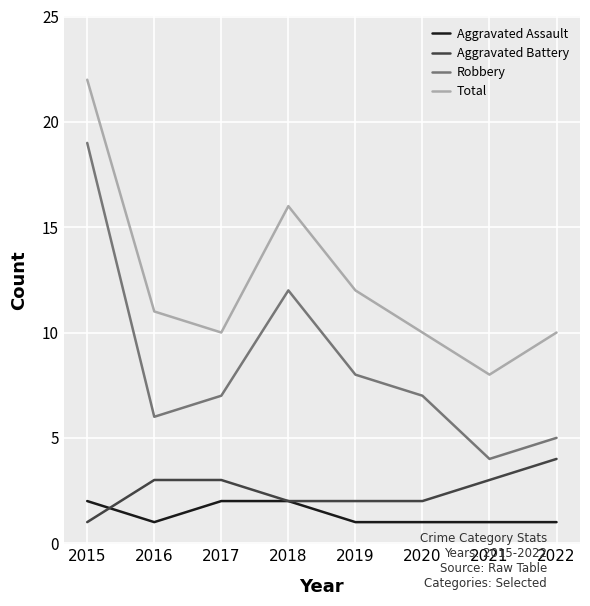

Is it true that Aggravated Battery equals 1 at 2020?

False